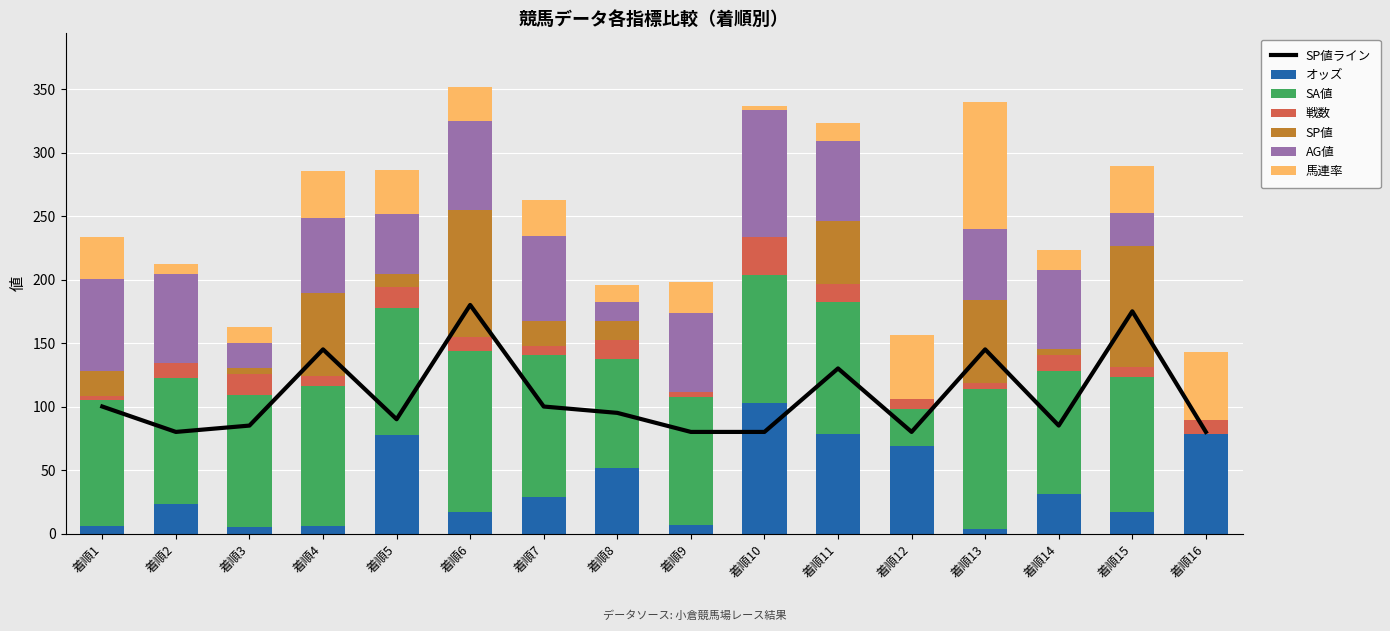

True or false: オッズ has a value of 102.5 at 着順10.

True